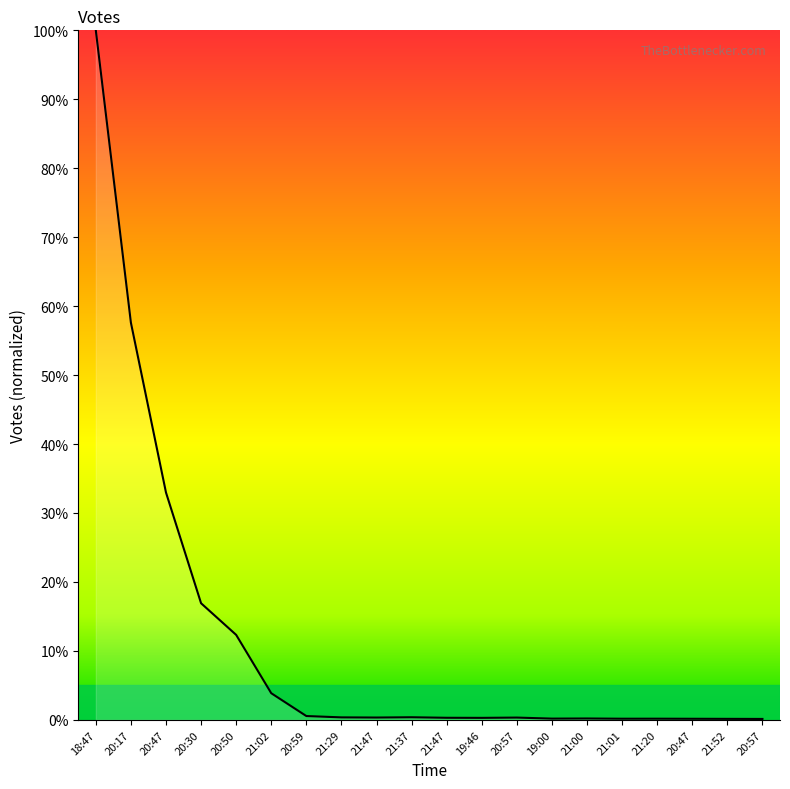

True or false: the data shows 100.0 at 18:47.

True